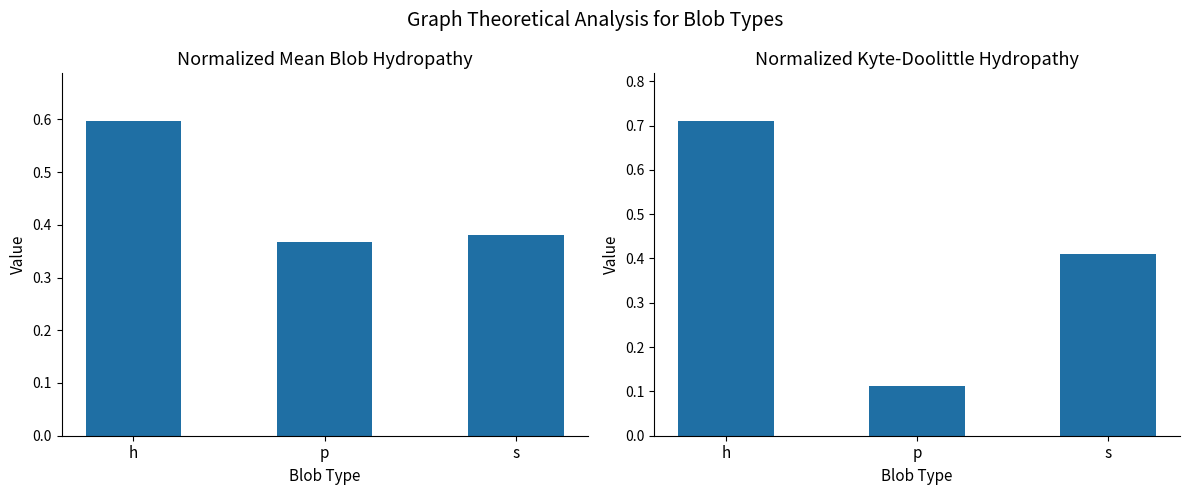

What is the difference between the maximum and minimum values in the Normalized_Kyte-Doolittle_hydropathy series?

0.6